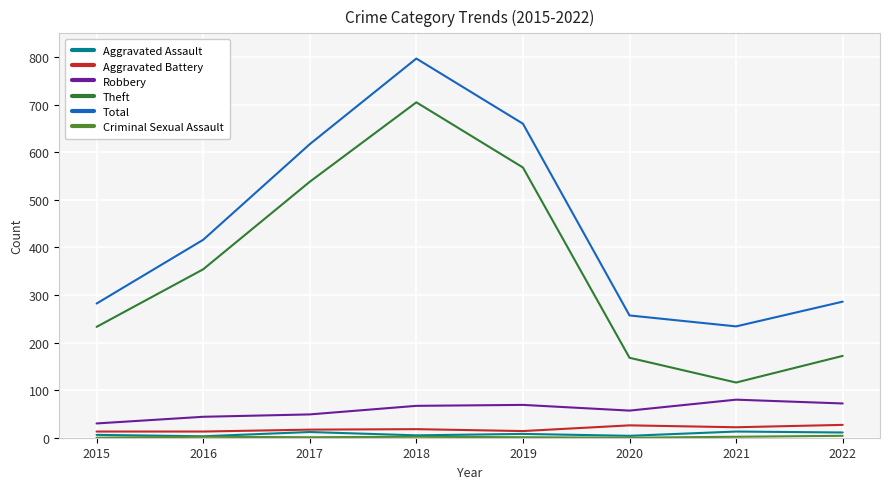

What is the lowest value of the Aggravated Assault series?

3